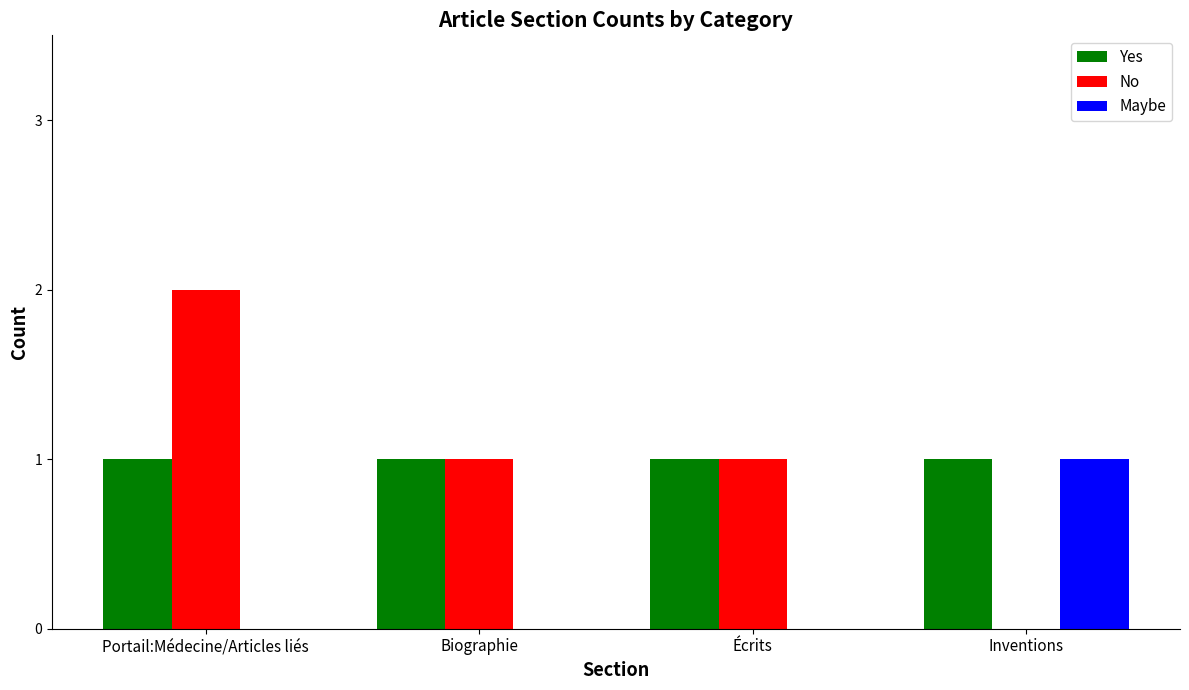

Reading left to right, transcribe all the data shown in this chart.

Yes: 1	1	1	1
No: 2	1	1	0
Maybe: 0	0	0	1